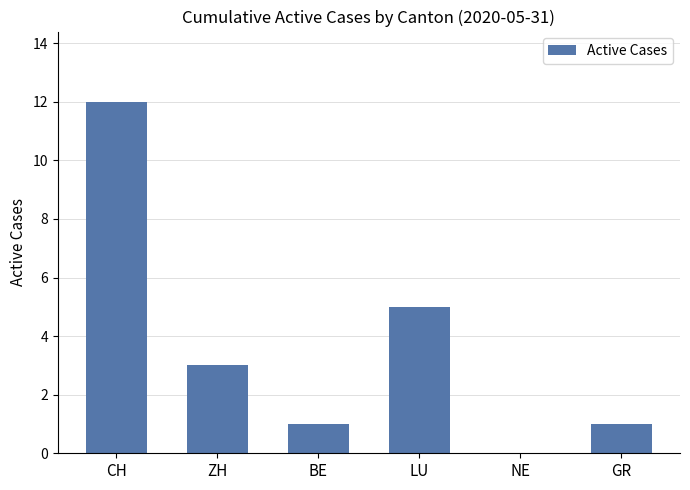

Is it true that the value at CH is 18?

False